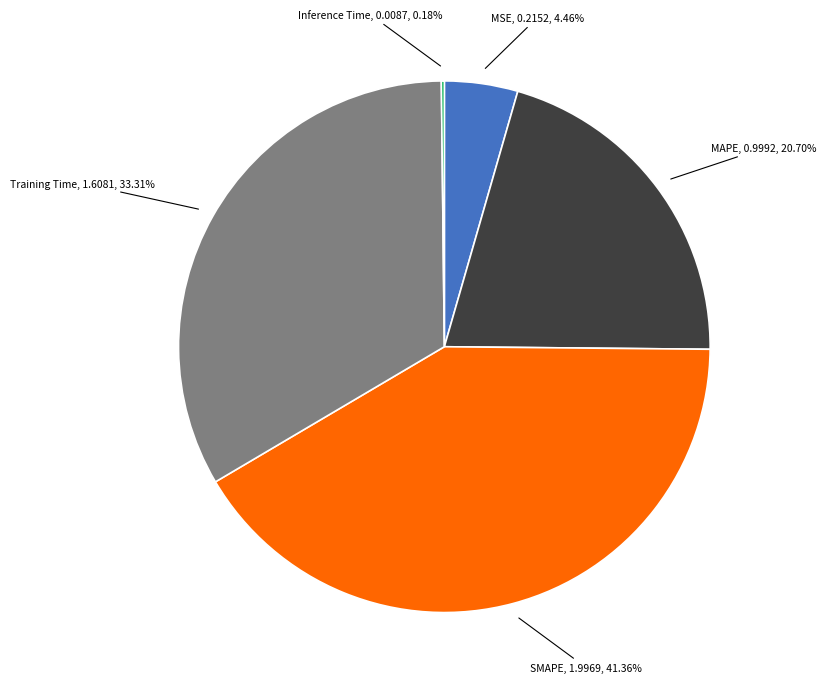

To the nearest percent, what is the combined percentage of MSE and MAPE?

25%